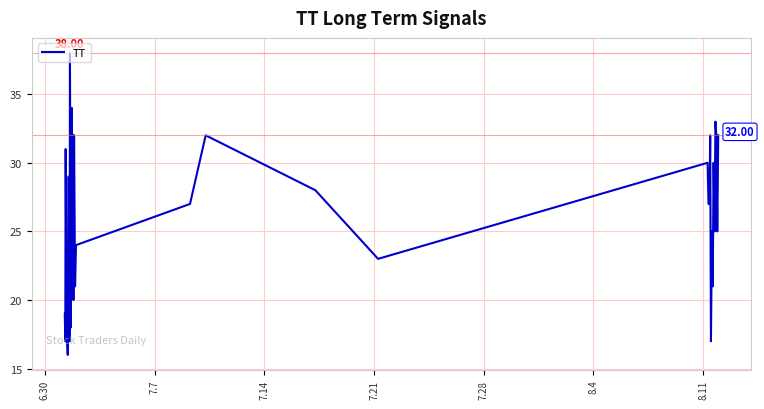

What is the difference between the maximum and minimum values?

22